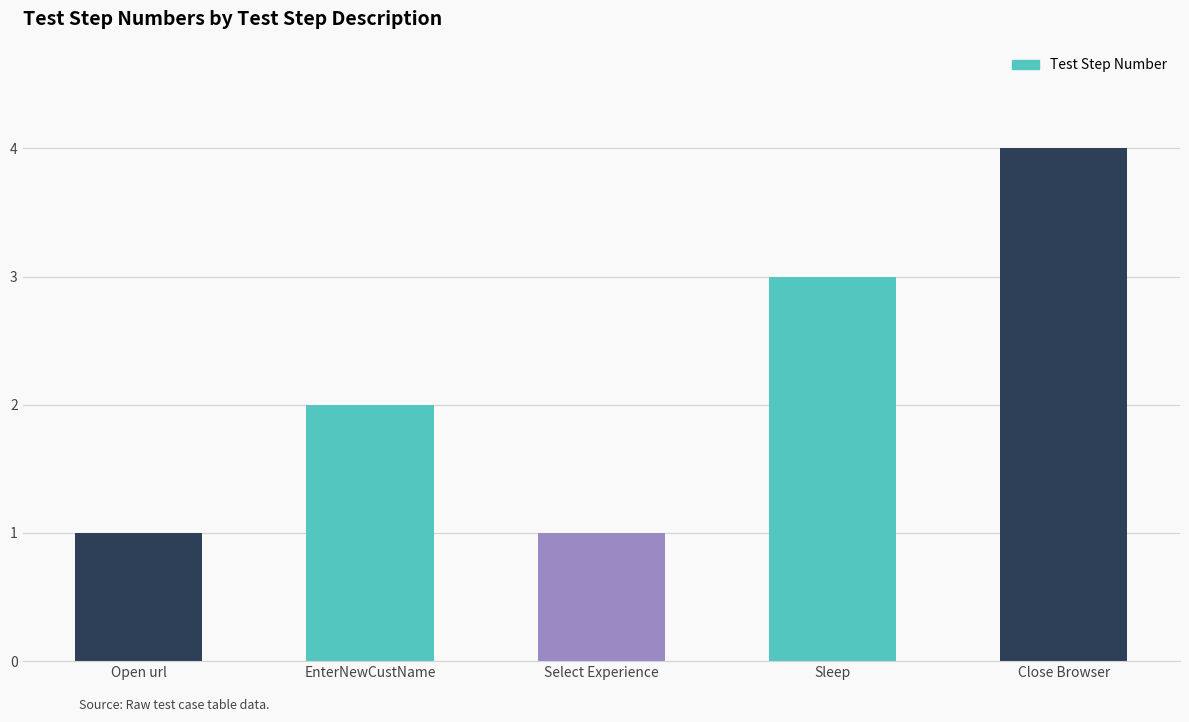

Count the number of categories in the chart.

5